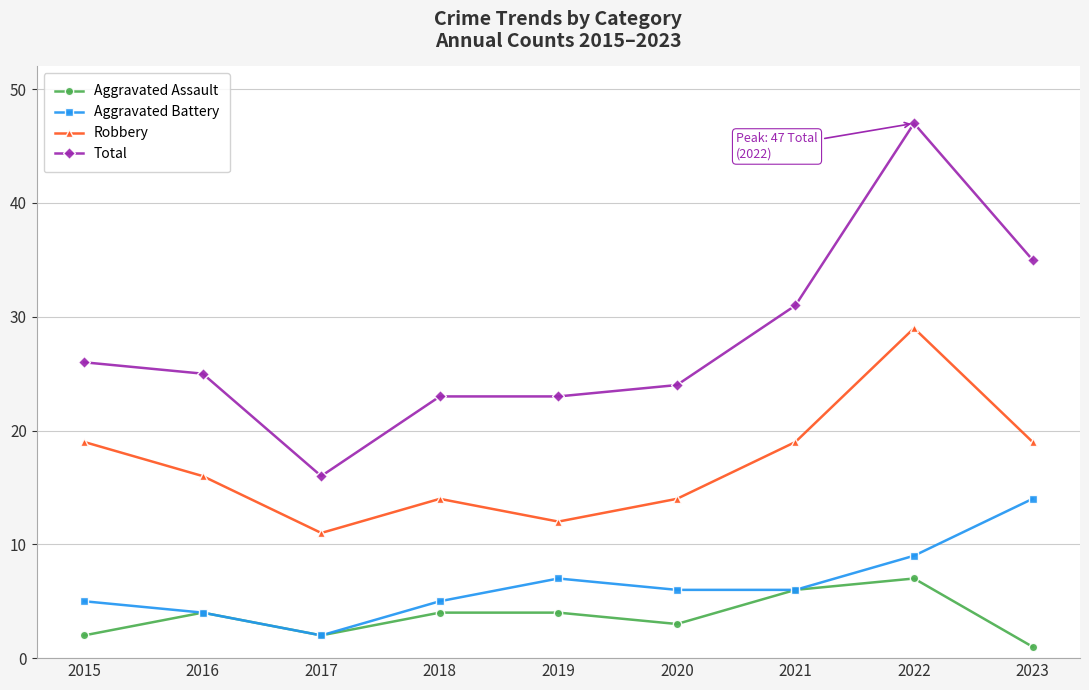

How many lines are shown in the chart?

4